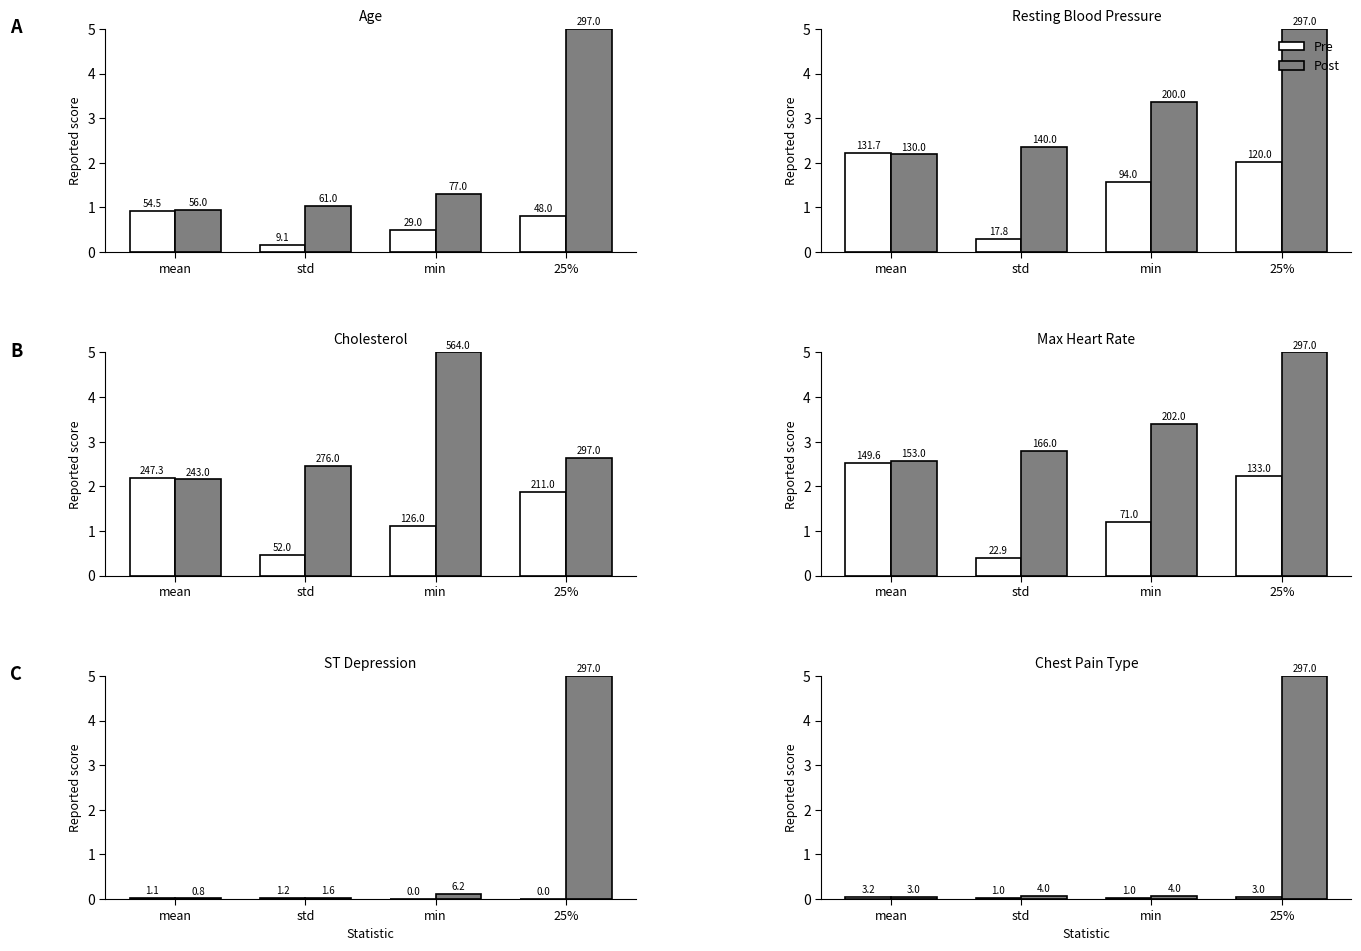

How many groups of bars are there?

4